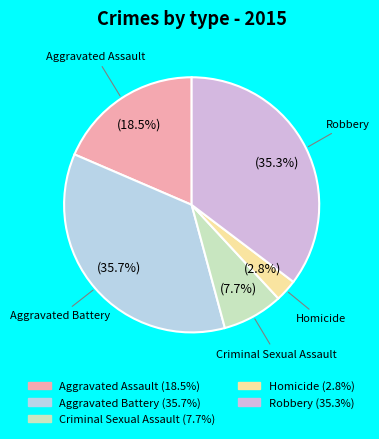

What is the ratio of the value at Aggravated Battery to the value at Criminal Sexual Assault?

4.6